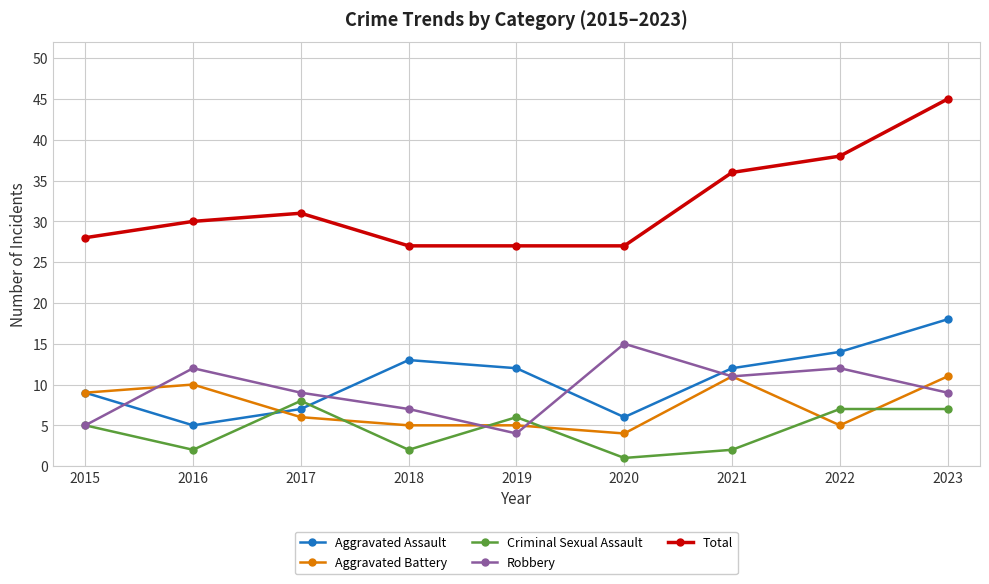

What is the total value across all series at 2017?

61